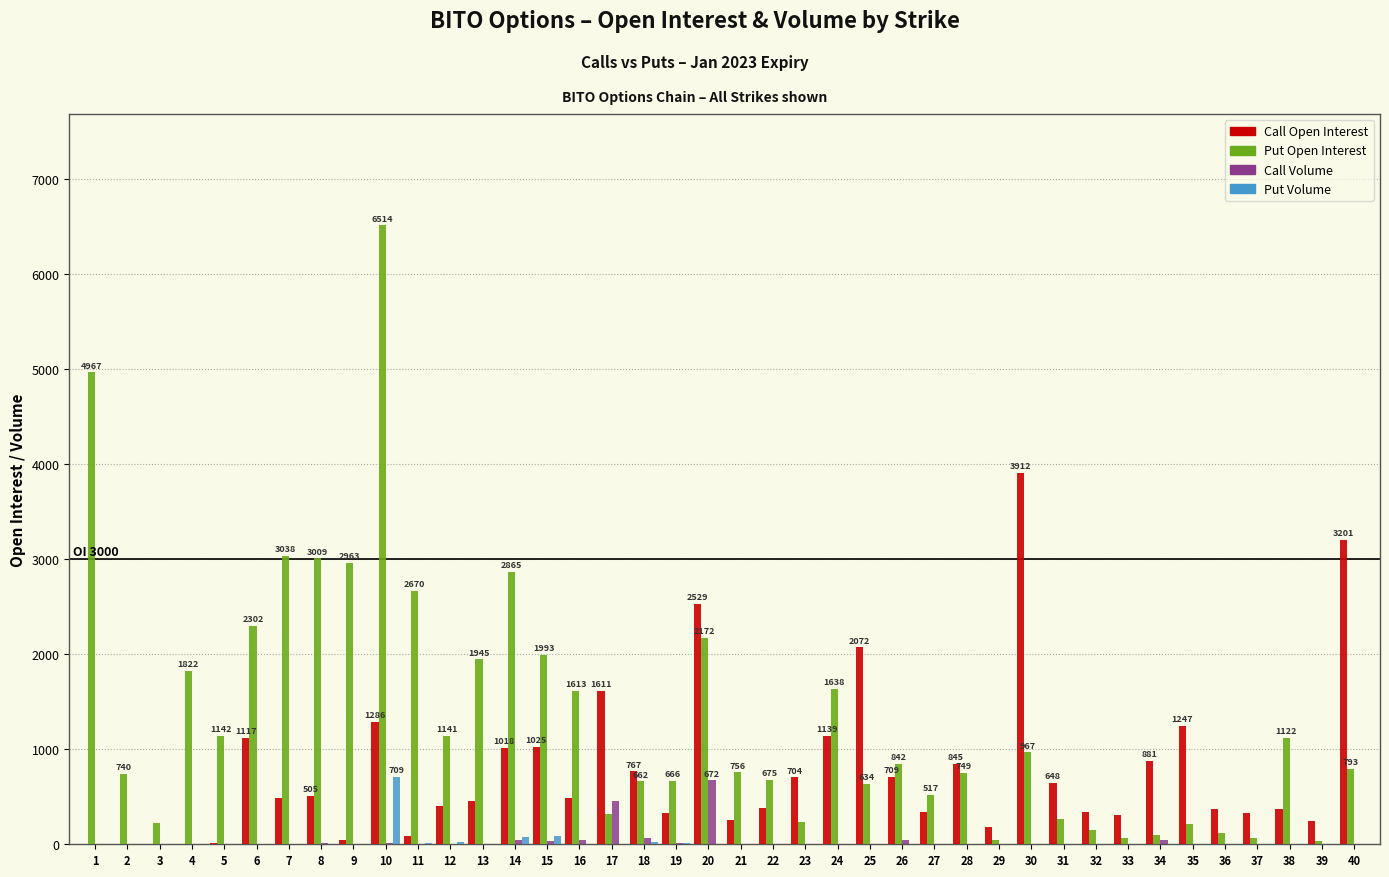

Which series has the largest total across all categories?

Put Open Interest